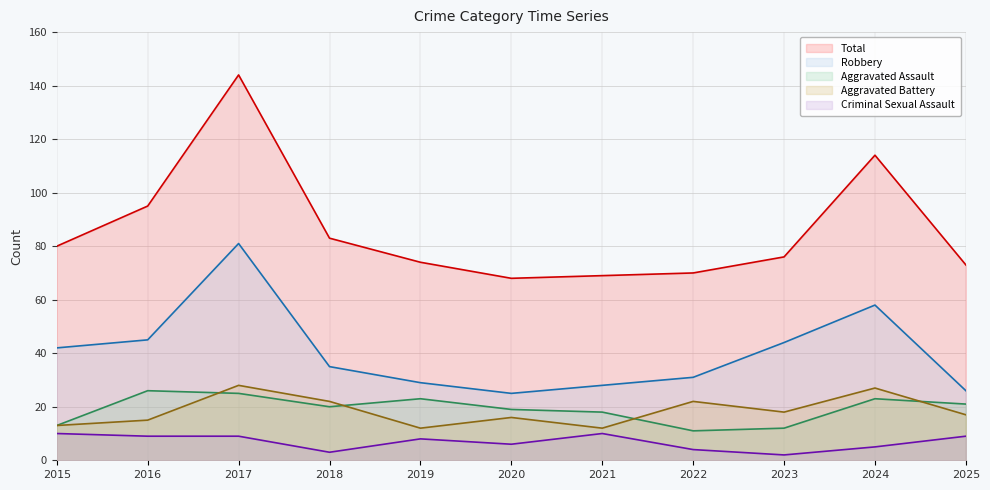

Which label corresponds to the largest value in the chart?

2017